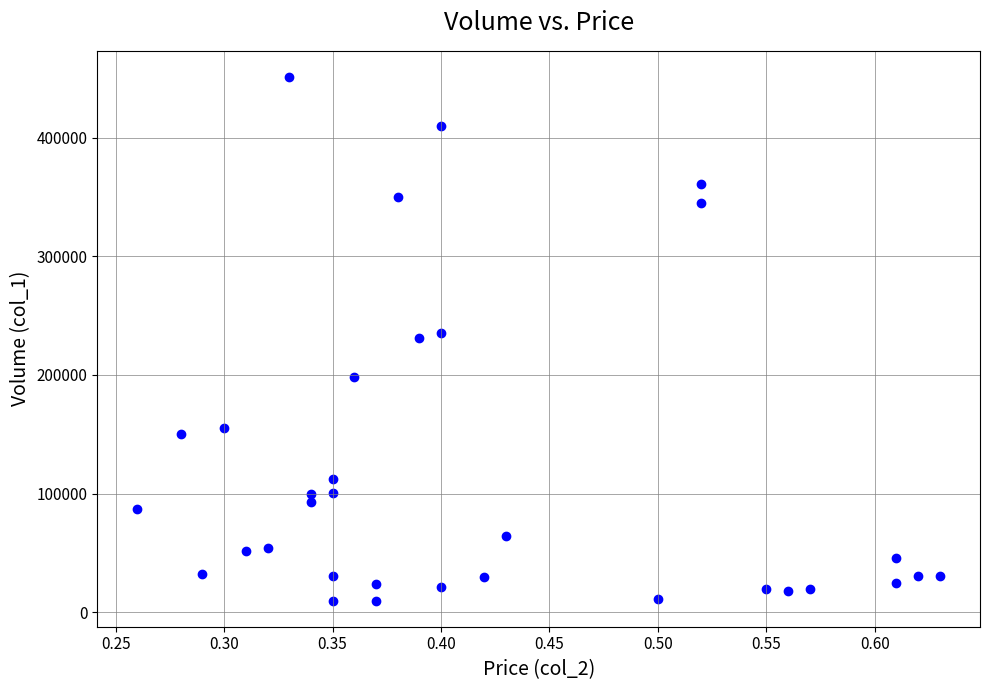

What is the range of Y values (max minus min)?

441000